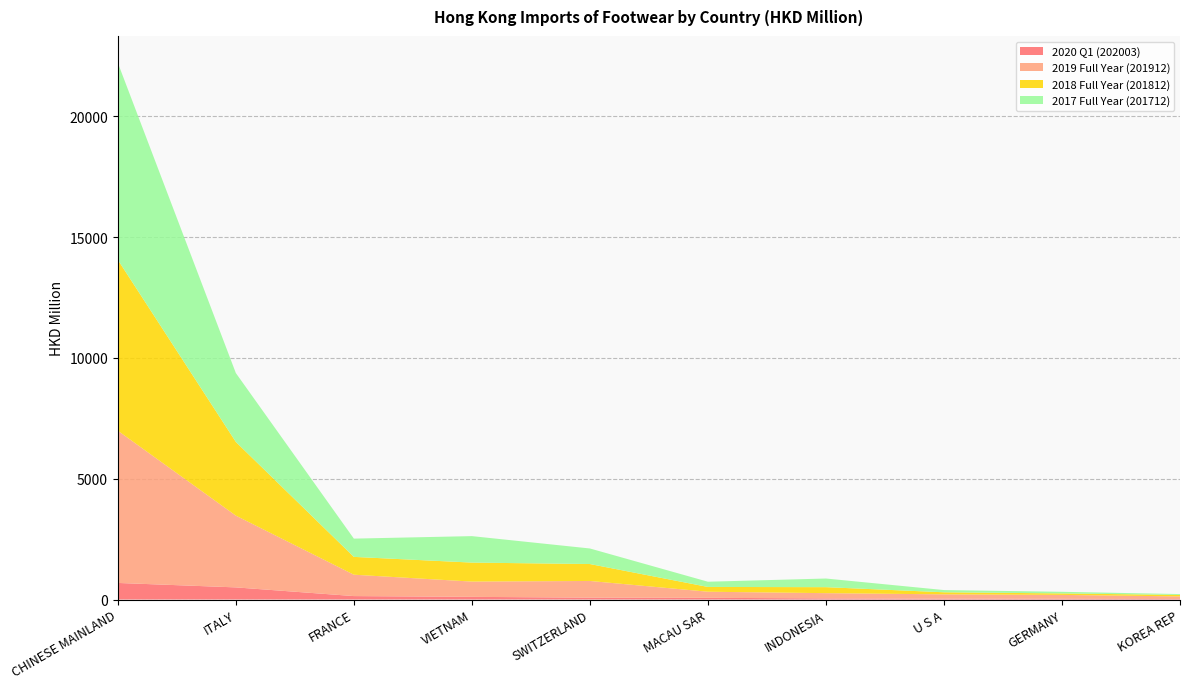

Reading left to right, what are all the values shown in this chart?

2020 Q1 (202003): CHINESE MAINLAND=685.9	ITALY=502.1	FRANCE=142.4	VIETNAM=110.5	SWITZERLAND=77.1	MACAU SAR=70.1	INDONESIA=47.1	U S A=34.9	GERMANY=28.5	KOREA REP=19.4
2019 Full Year (201912): CHINESE MAINLAND=6300.2	ITALY=2969.8	FRANCE=884.5	VIETNAM=631.5	SWITZERLAND=690.7	MACAU SAR=252.2	INDONESIA=216.2	U S A=178.9	GERMANY=162.7	KOREA REP=109.7
2018 Full Year (201812): CHINESE MAINLAND=7072.9	ITALY=3050.3	FRANCE=737.3	VIETNAM=786.3	SWITZERLAND=700.6	MACAU SAR=198.2	INDONESIA=247.9	U S A=86.2	GERMANY=61.2	KOREA REP=60.0
2017 Full Year (201712): CHINESE MAINLAND=8153.8	ITALY=2850.8	FRANCE=756.2	VIETNAM=1095.6	SWITZERLAND=644.2	MACAU SAR=216.1	INDONESIA=358.0	U S A=91.8	GERMANY=66.9	KOREA REP=36.4